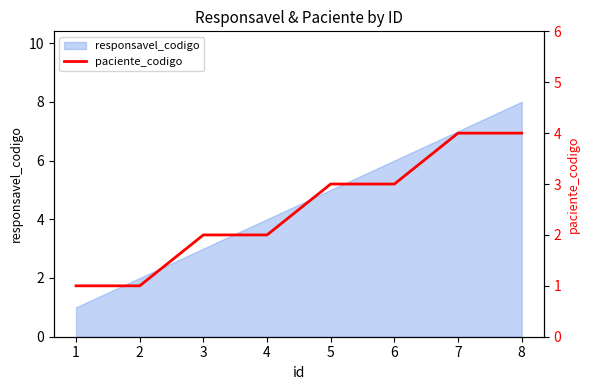

The responsavel_codigo series shows 0 at 2. True or false?

False